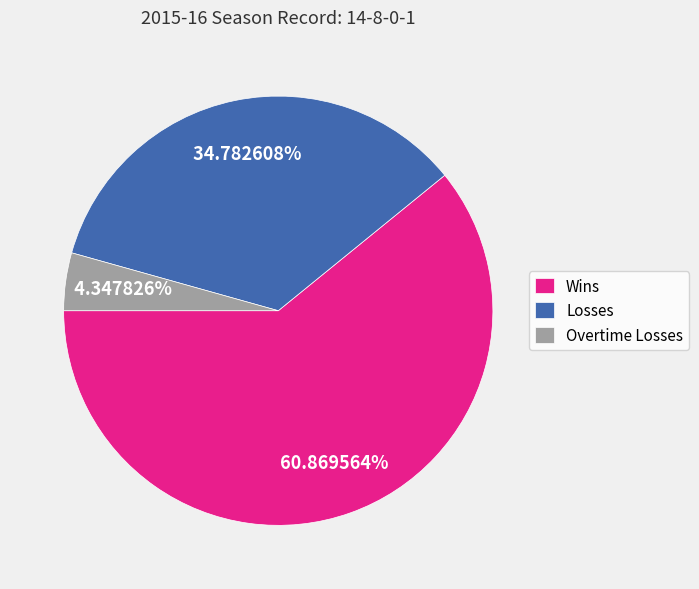

What percentage do Wins and Overtime Losses together represent?

65.2%